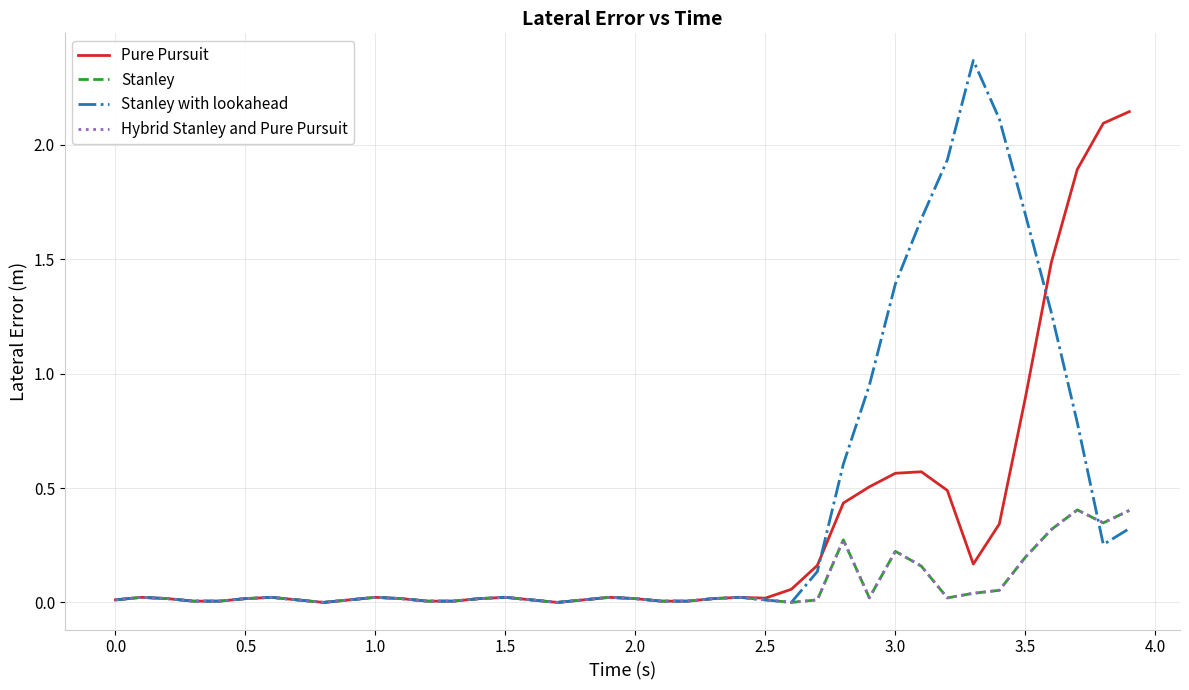

Is this an area chart (filled region under the line)?

No